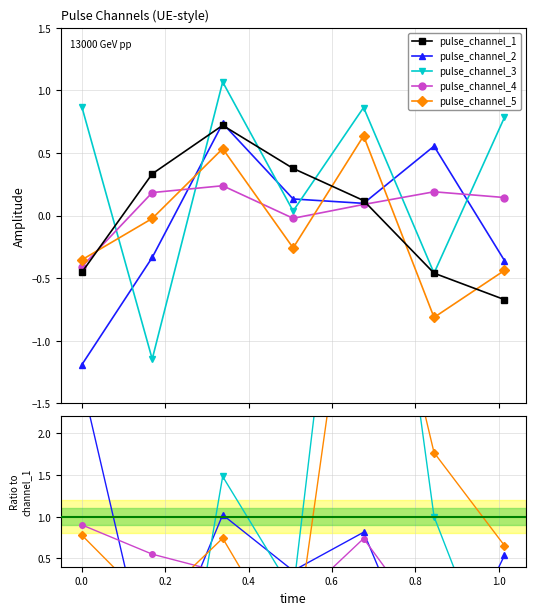

Between −0.2 and 1.0, which series saw the biggest shift?

pulse_channel_2